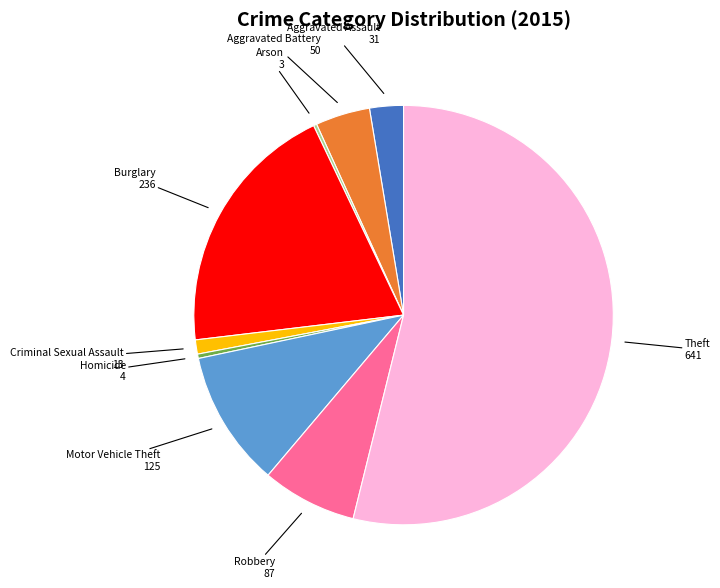

Is there any slice that represents more than half of the pie?

Yes